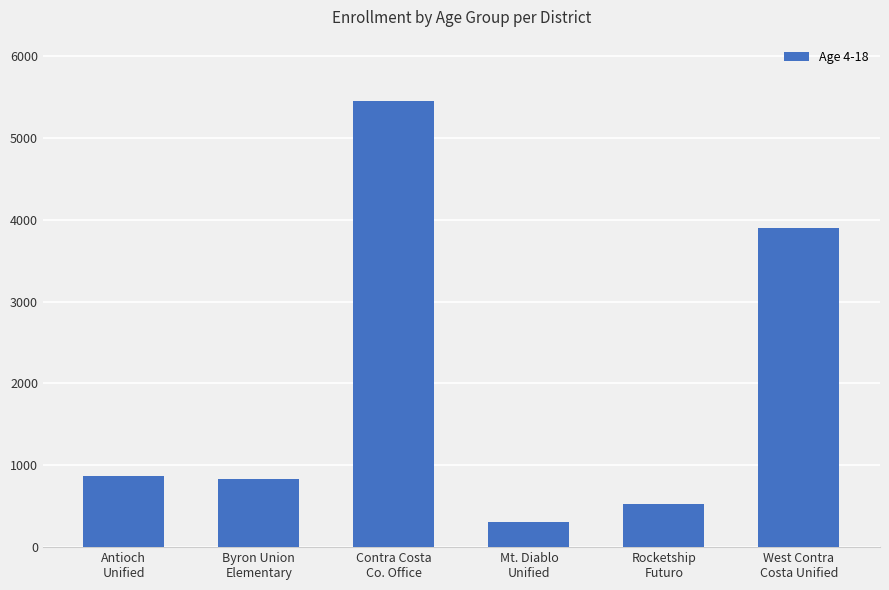

How many data points are less than 874?

3